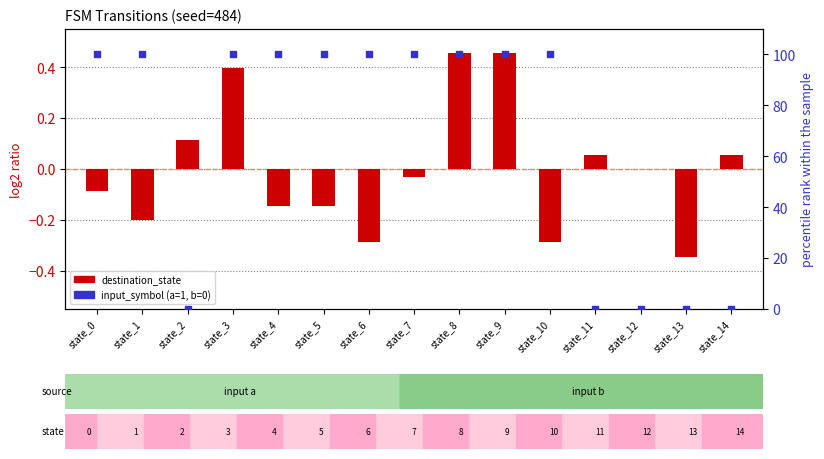

Which series reaches the maximum Y coordinate?

input_symbol (percentile)